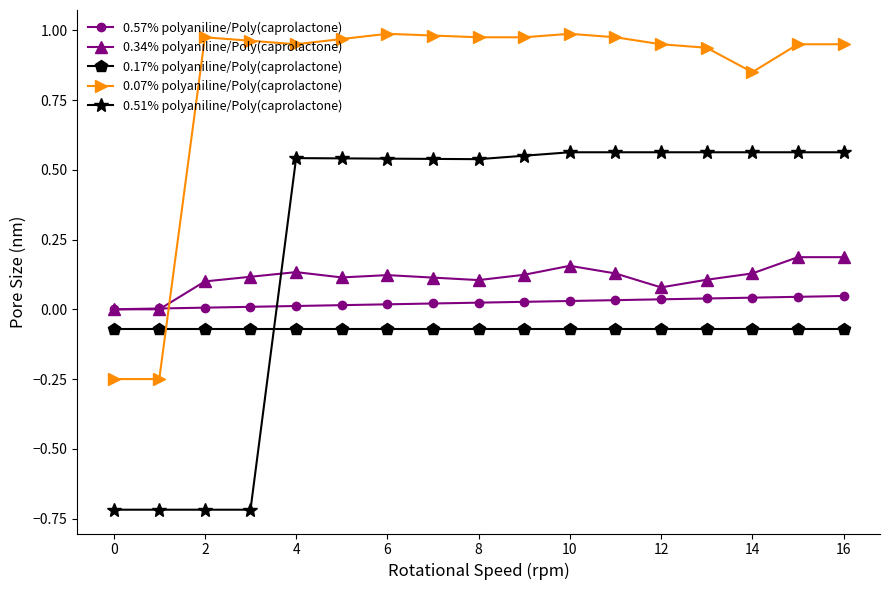

True or false: 0.51% polyaniline/Poly(caprolactone) and 0.17% polyaniline/Poly(caprolactone) cross at least once.

True